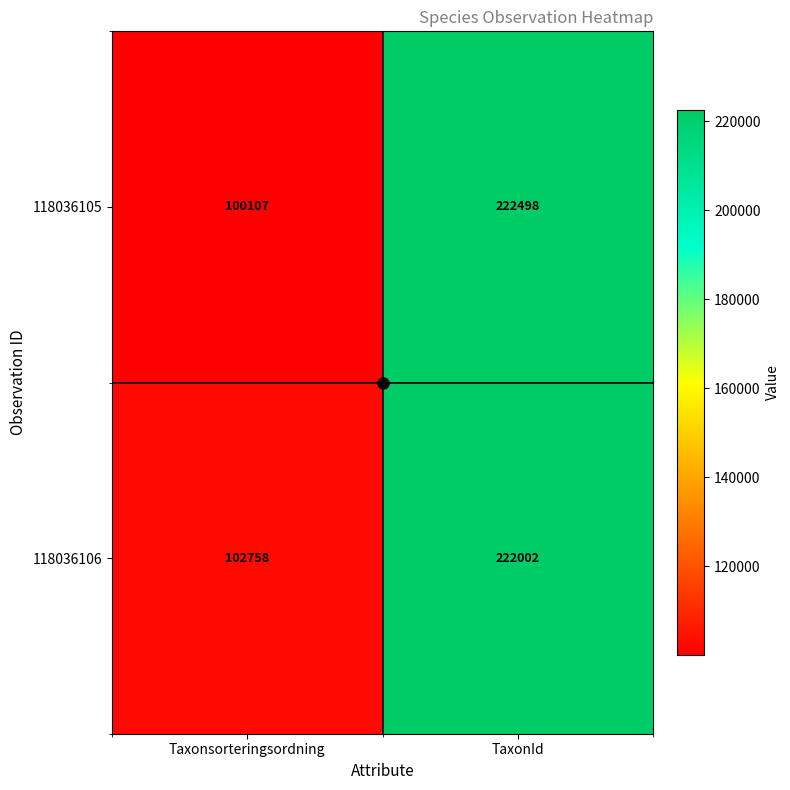

Rank the series by their average value, from highest to lowest.

118036106, 118036105